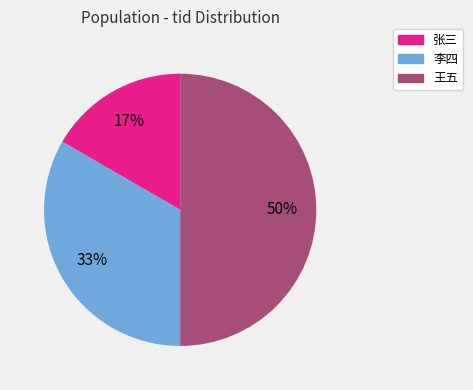

To the nearest percent, what percentage of the pie is 张三?

17%